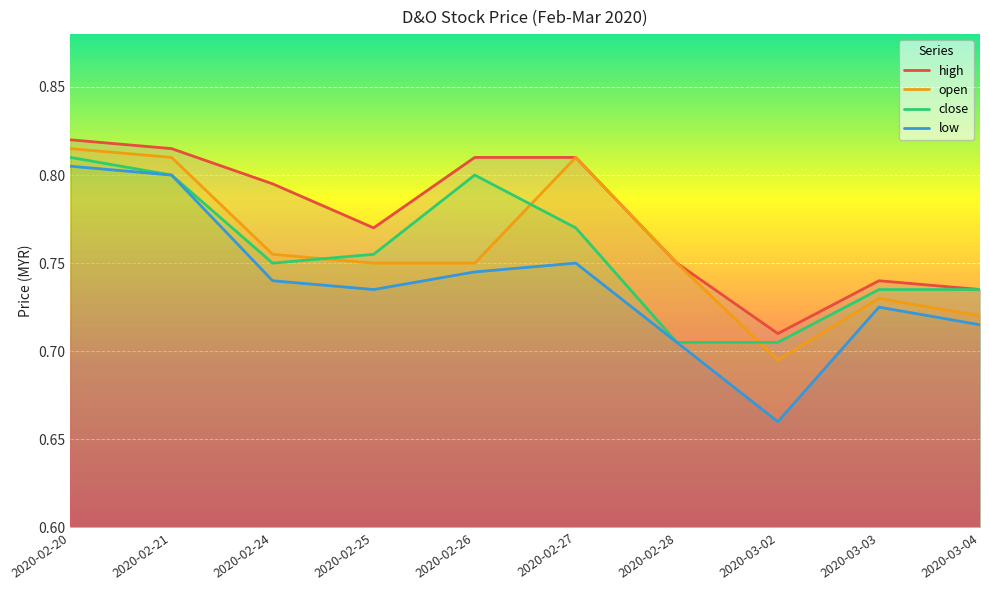

What are all the series names shown in the legend?

high, open, close, low